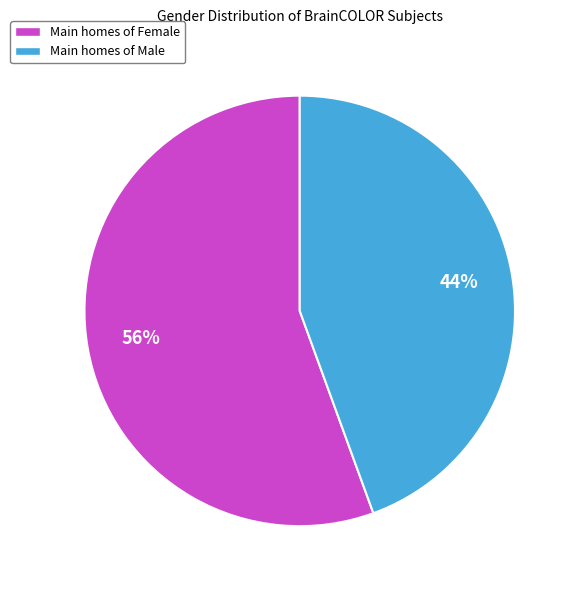

Rank the categories by value from highest to lowest.

Main homes of Female, Main homes of Male